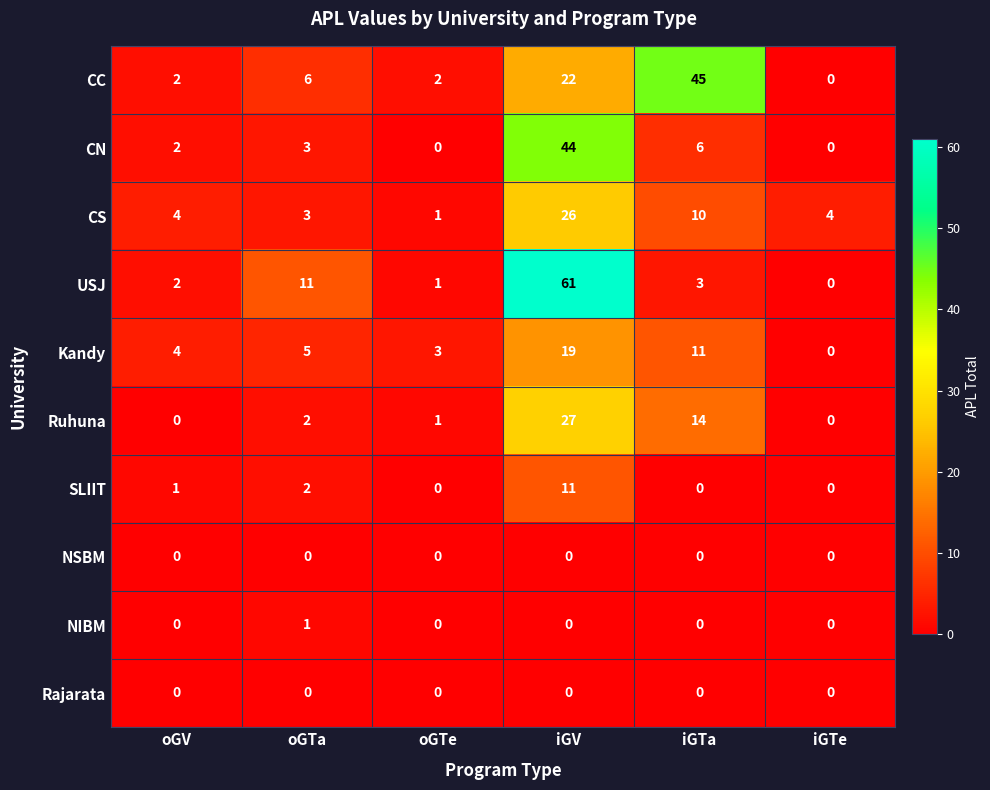

How many positive values does the SLIIT series have?

3